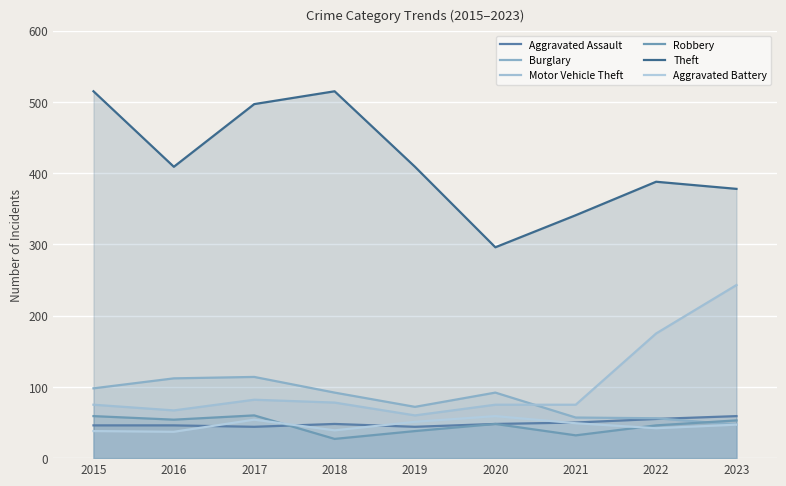

Rank the series at 2018 from lowest to highest value.

Robbery, Aggravated Battery, Aggravated Assault, Motor Vehicle Theft, Burglary, Theft